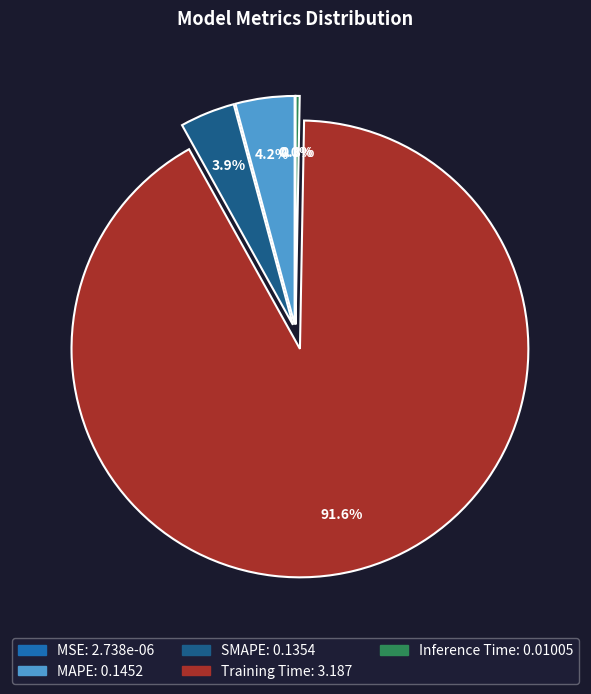

To the nearest percent, what is the average slice percentage?

20%